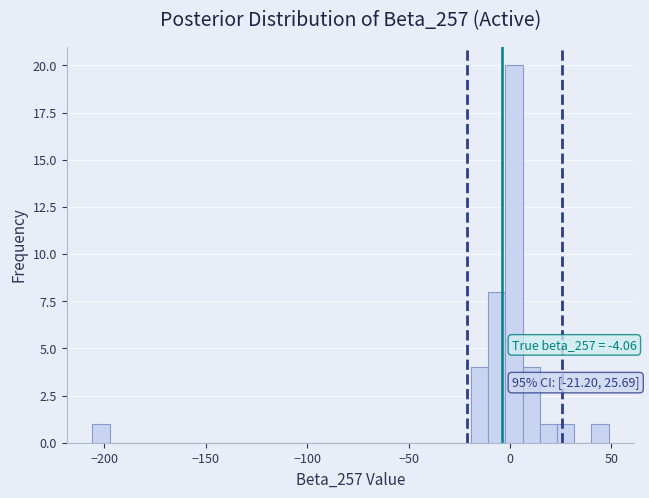

Around what value on the x-axis is the tallest bar? Give the approximate position of its centre, as read against the axis.

0